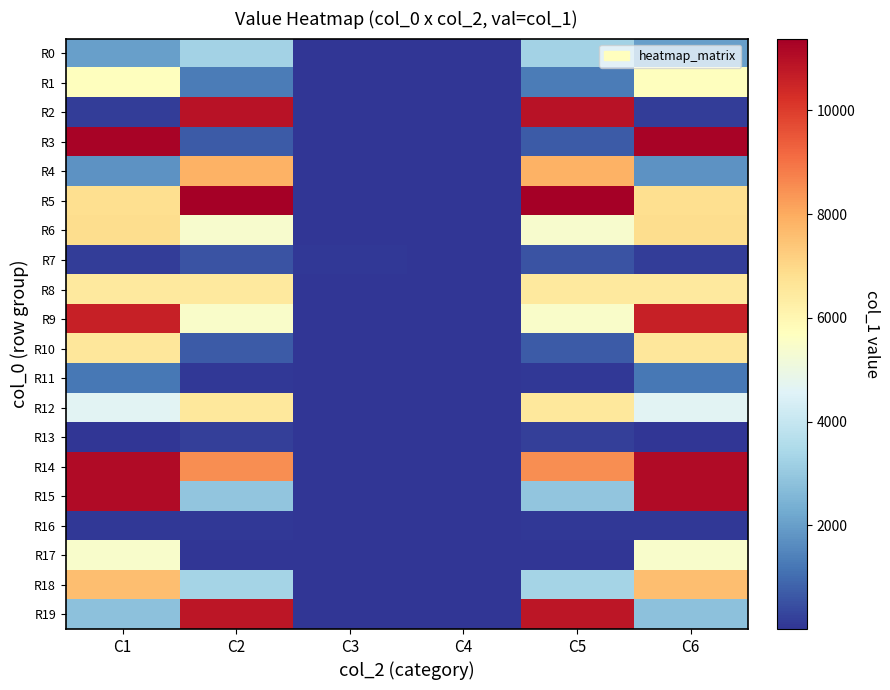

At C1, list the series in order from largest to smallest.

R3, R14, R15, R9, R18, R6, R5, R10, R8, R1, R17, R12, R19, R0, R4, R11, R2, R7, R16, R13